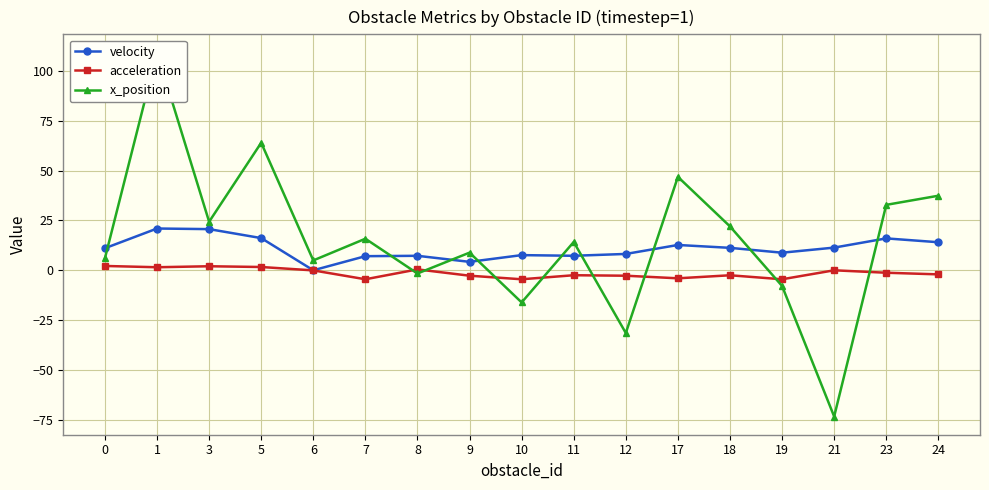

What is the spread (max minus min) of values at 8?

8.9